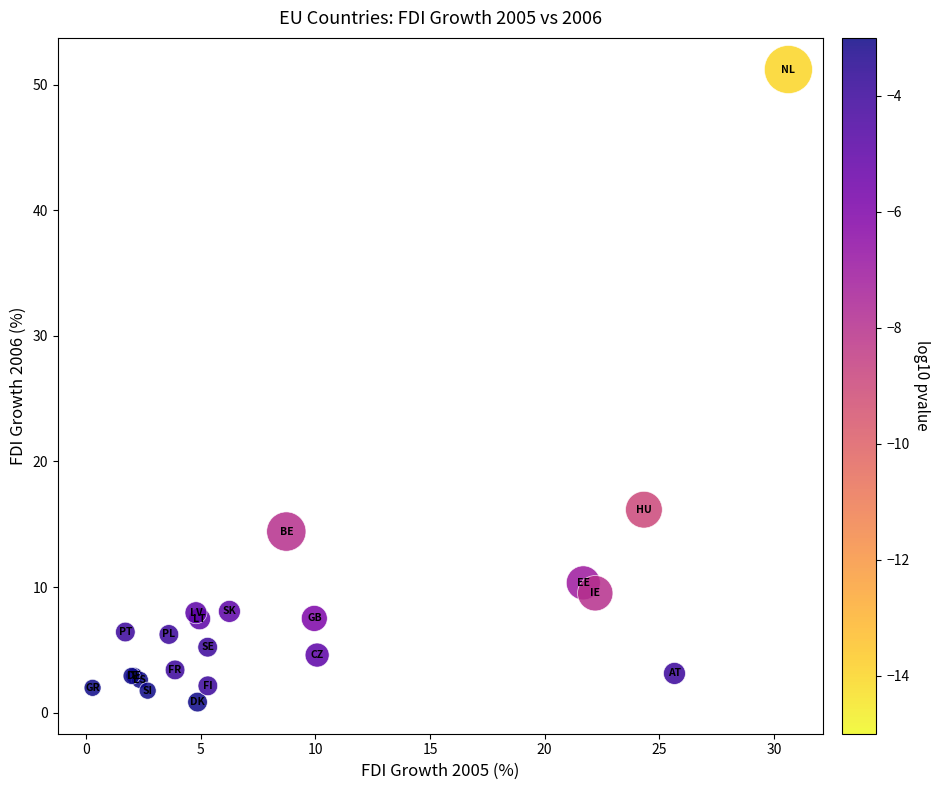

What Y value in the scatter plot is closest to 26?

16.2